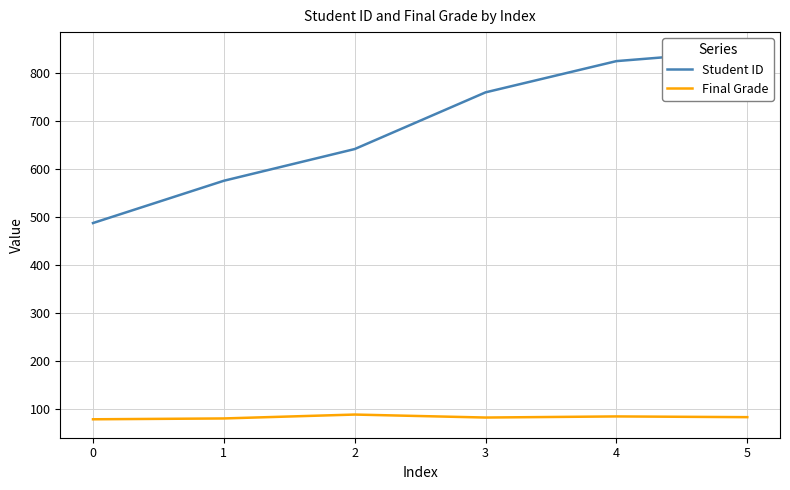

The value of Final Grade at 1 is 81.3. True or false?

True